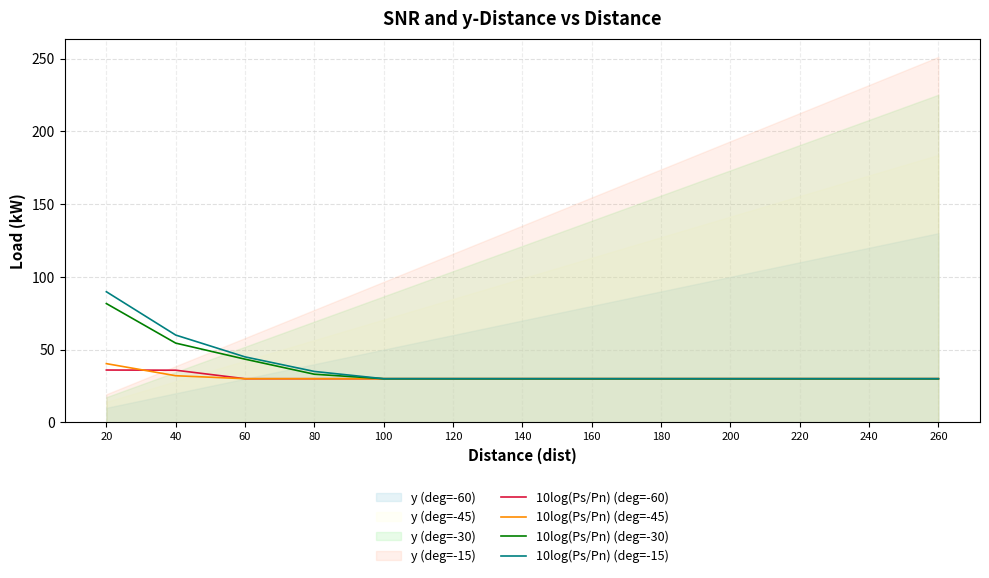

How many values in the 10log(Ps/Pn) (deg=-30) series exceed 30?

4